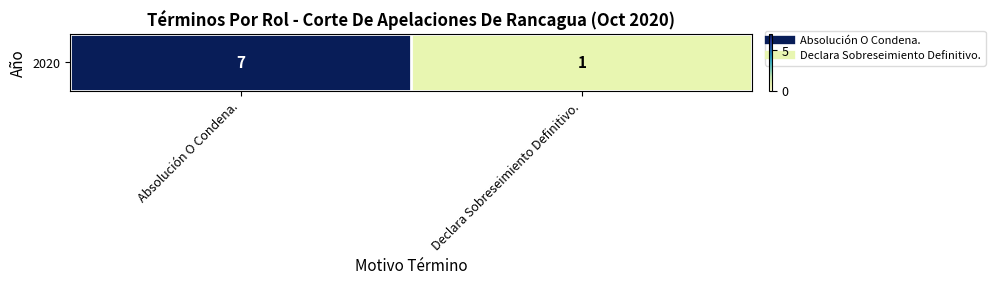

Reading left to right, transcribe all the data shown in this chart.

7	1